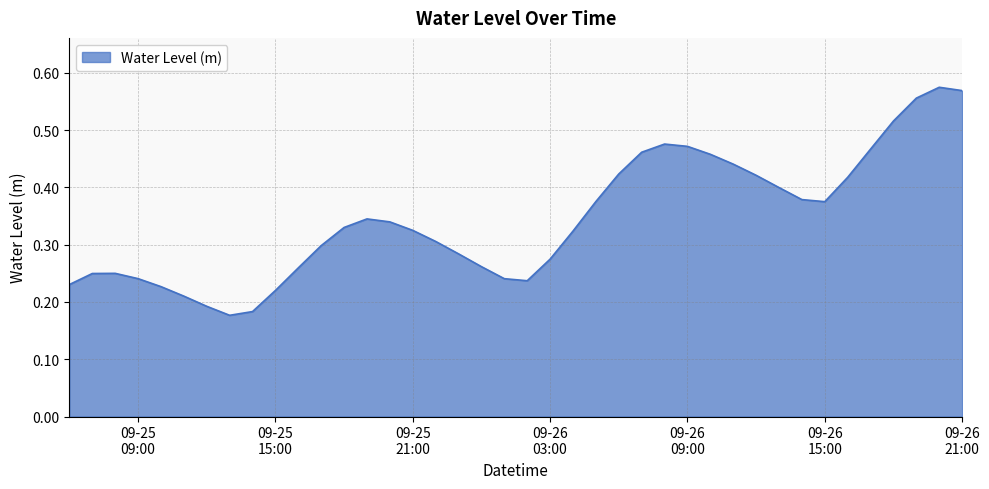

Is this an area chart (filled region under the line)?

Yes